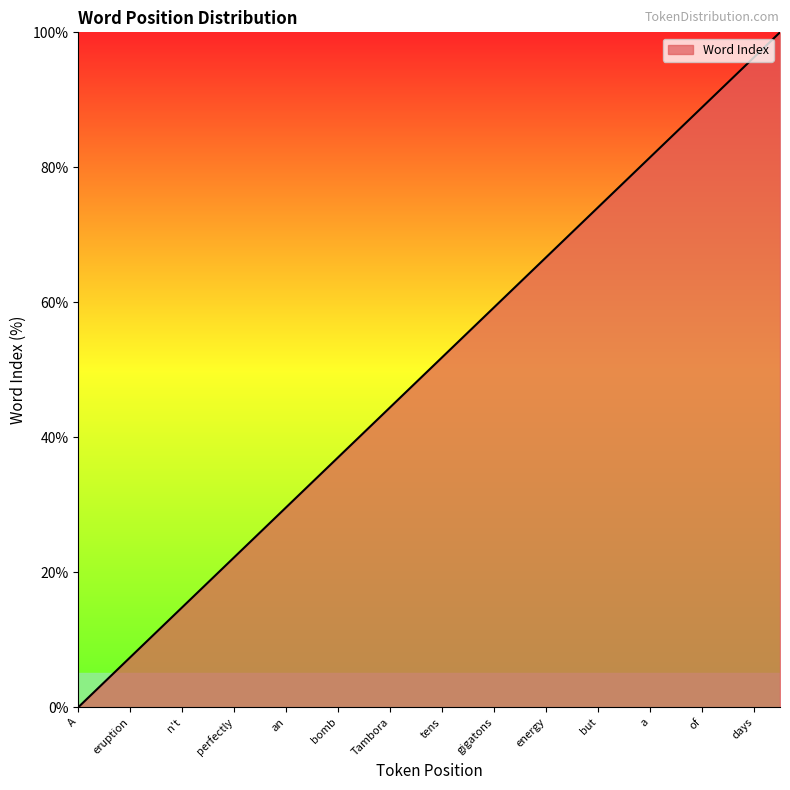

What is the difference between the maximum and minimum values?

100.0